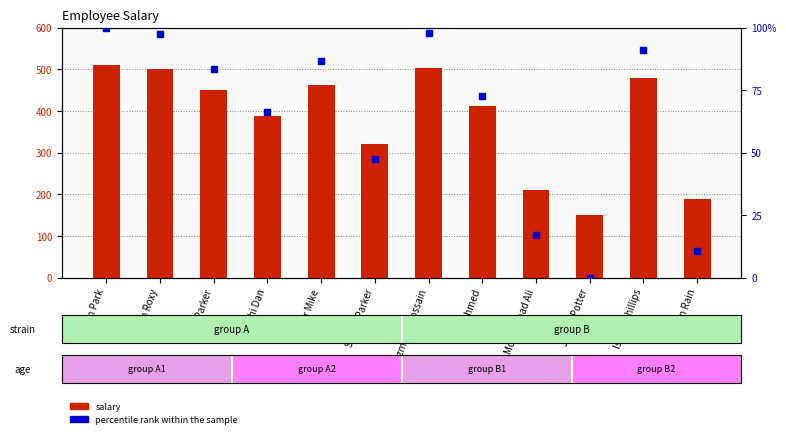

At which category is the sum across all series the highest?

Nixon Park